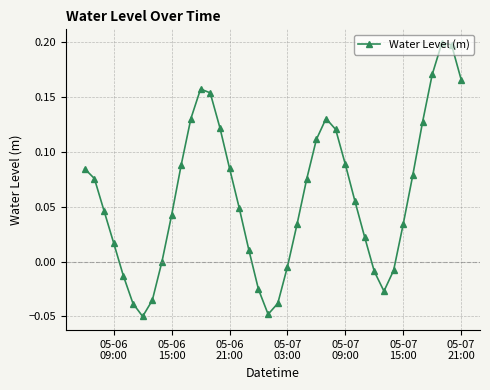

What is the sum of all values?

2.4